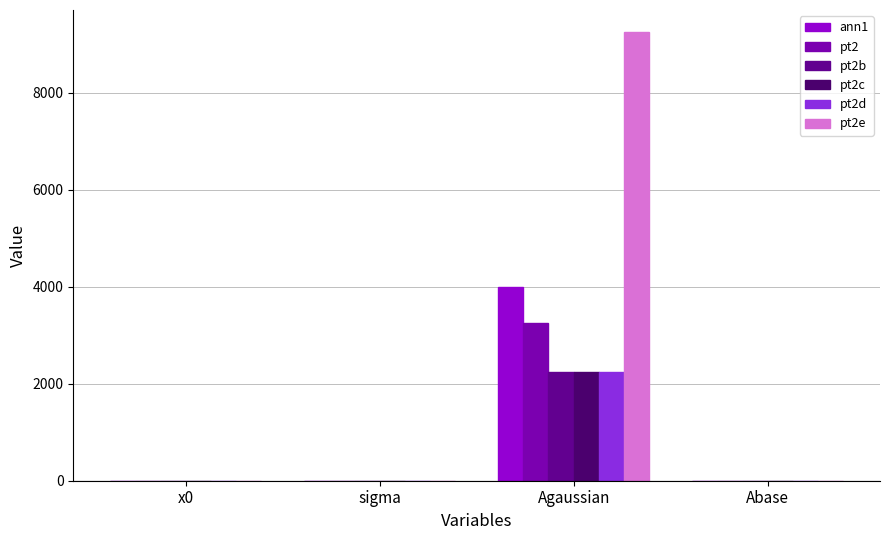

At which category is the sum across all series the highest?

Agaussian